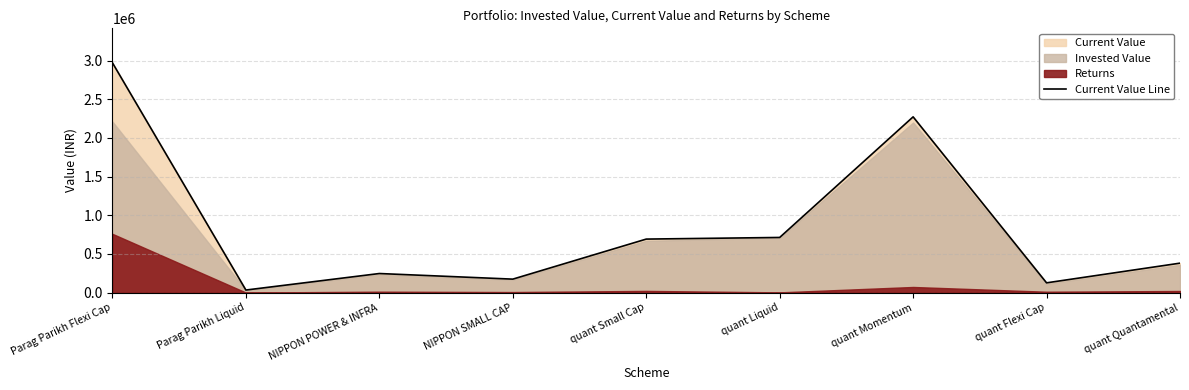

Is it true that the value at NIPPON SMALL CAP is 275351.3?

False